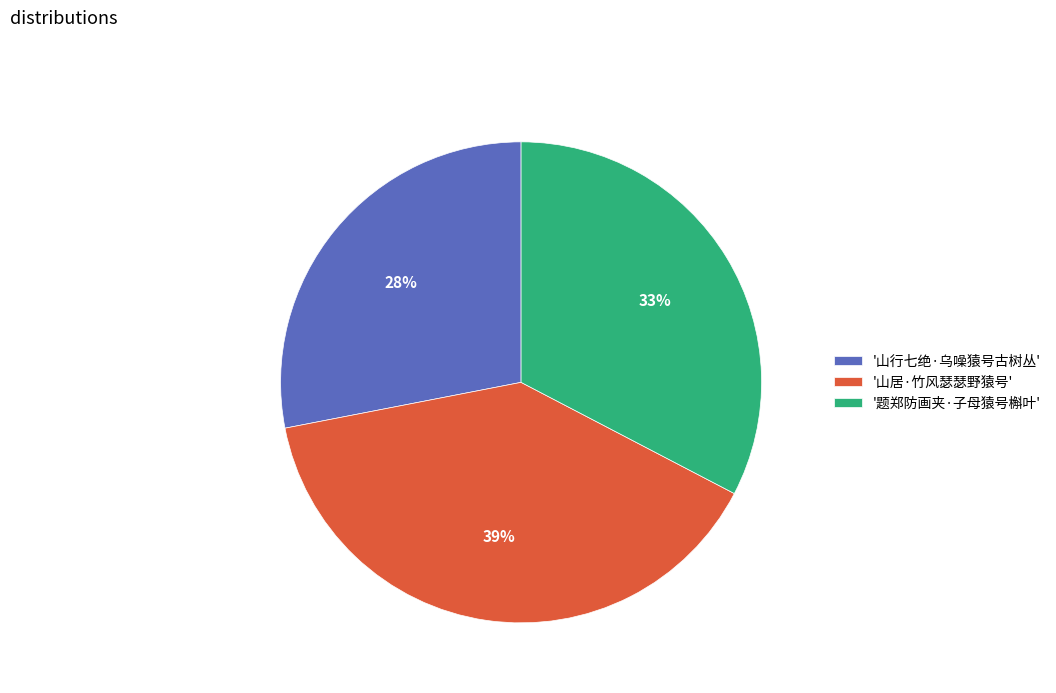

Between '山居·竹风瑟瑟野猿号' and '题郑防画夹·子母猿号槲叶', which is larger?

'山居·竹风瑟瑟野猿号'